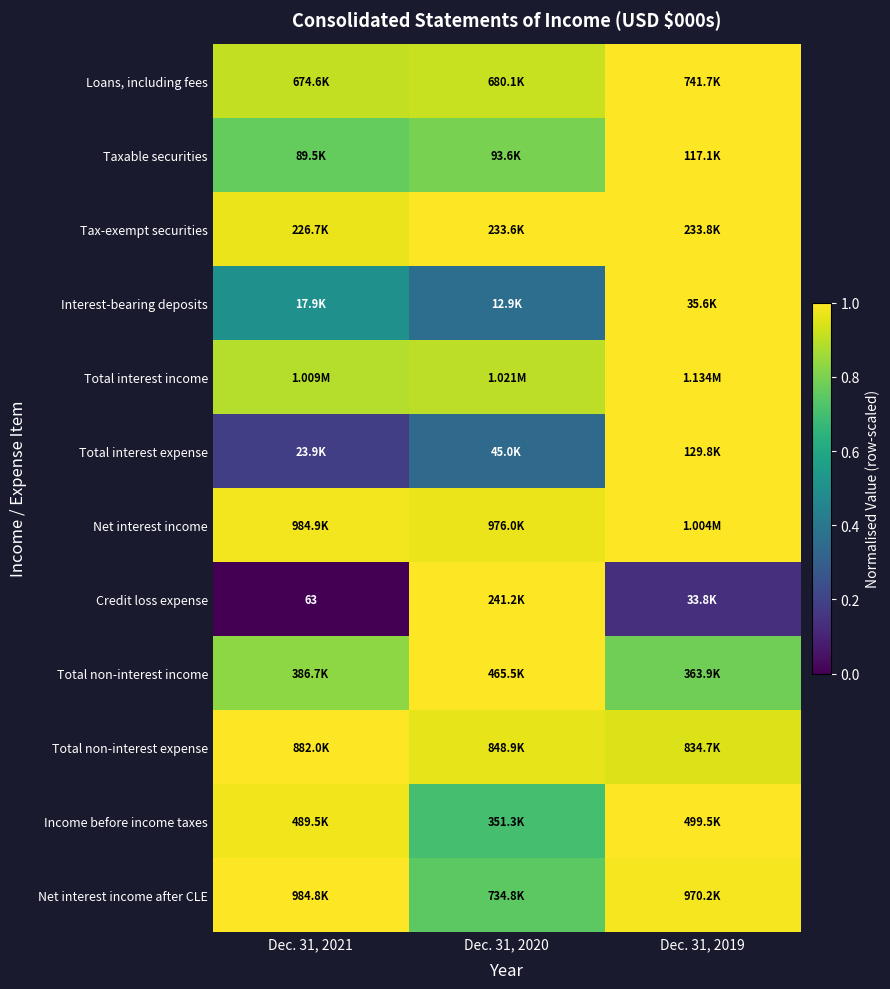

Is the value of Net interest income after CLE at Dec. 31, 2021 greater than the value of Credit loss expense at Dec. 31, 2020?

No